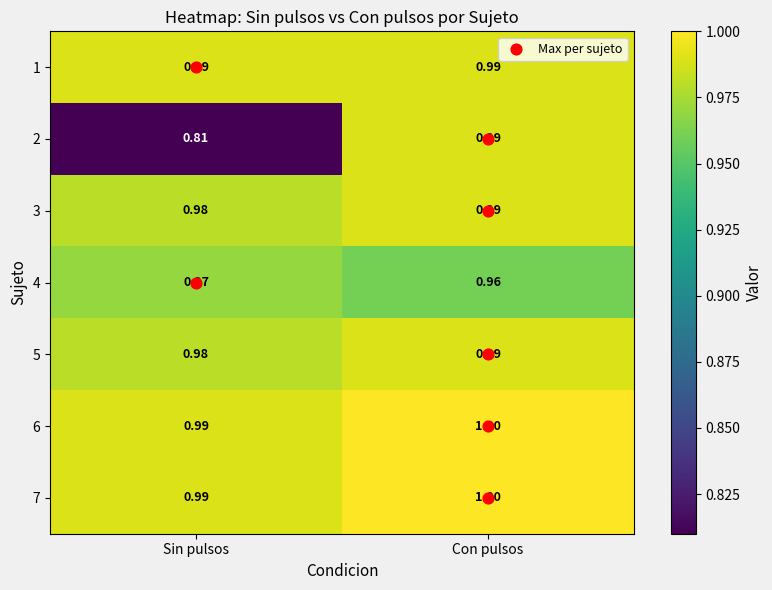

What is the spread (max minus min) of values at Sin pulsos?

0.2